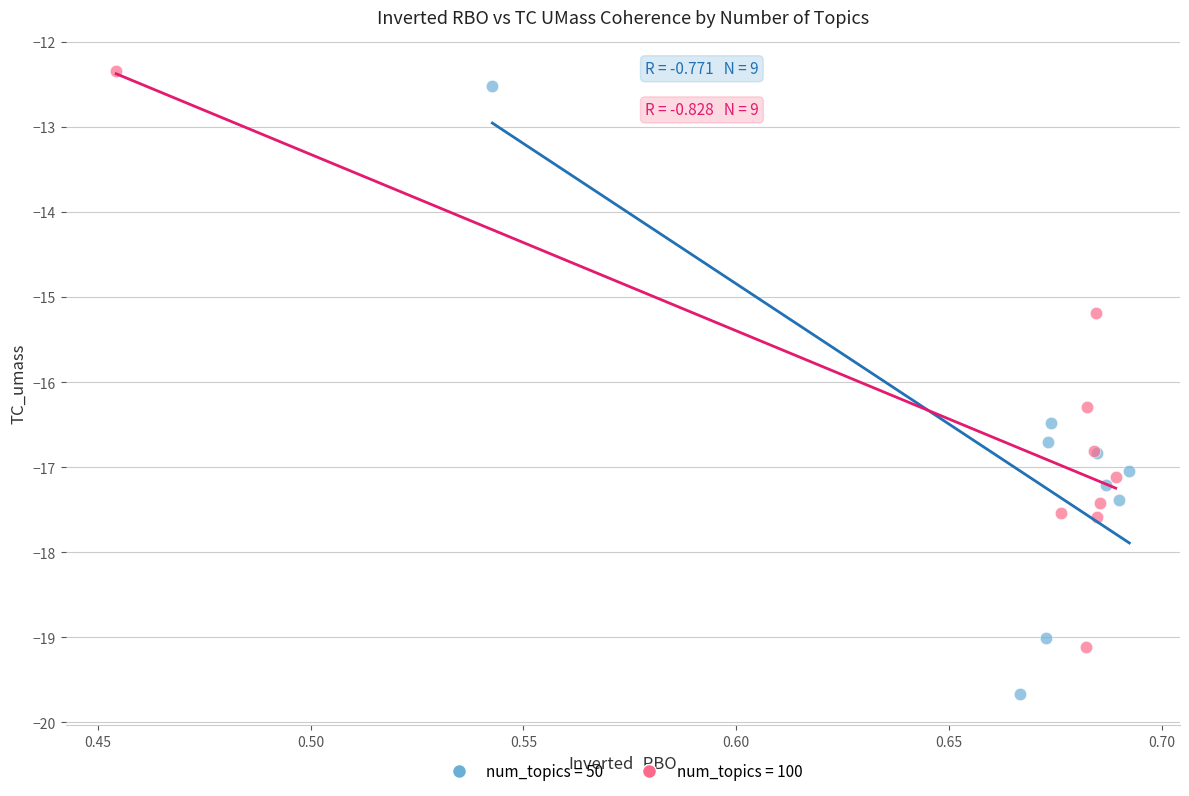

Which series contains the lowest Y value?

num_topics = 50